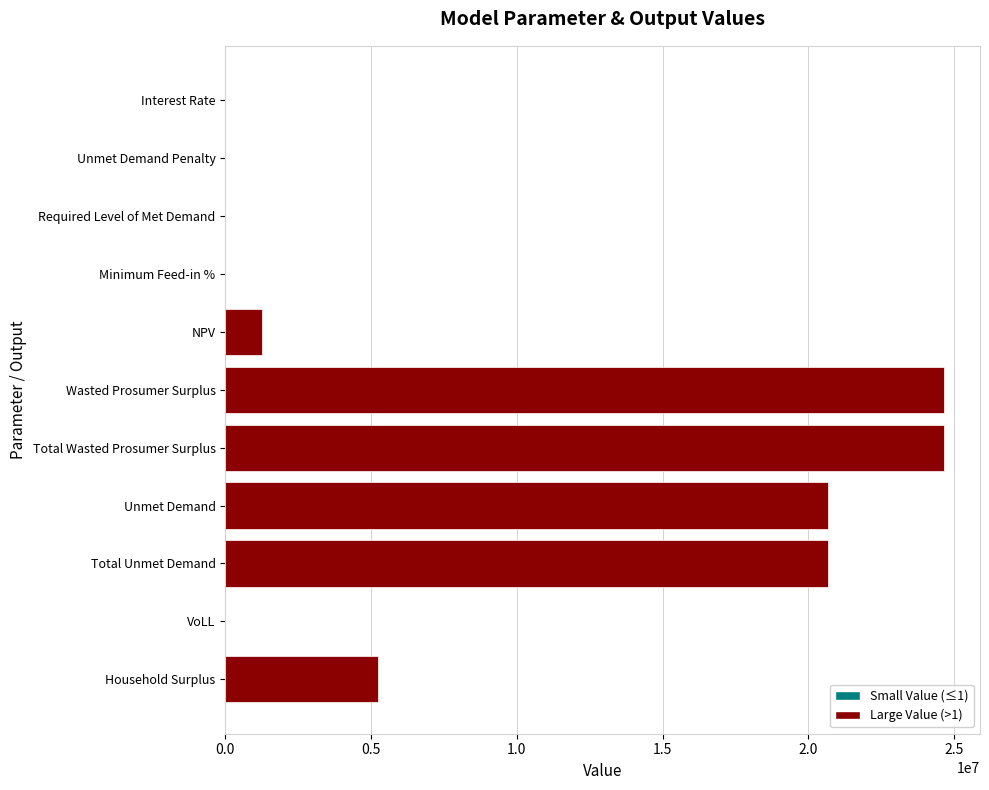

What is the sum of all values?

97209881.3